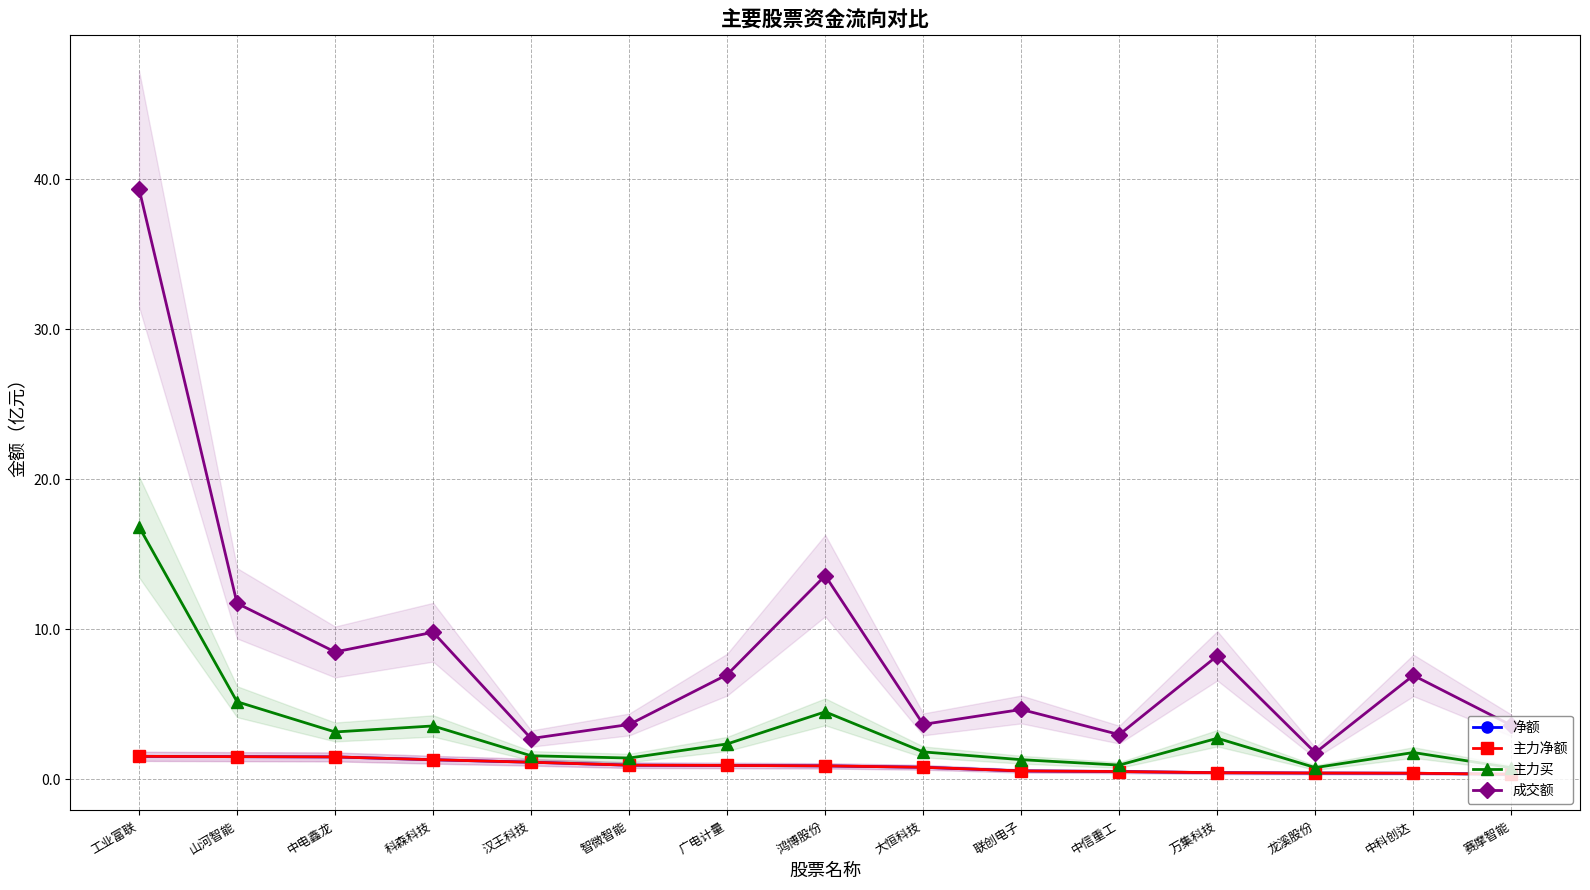

Read the 主力买 value at 工业富联.

16.8